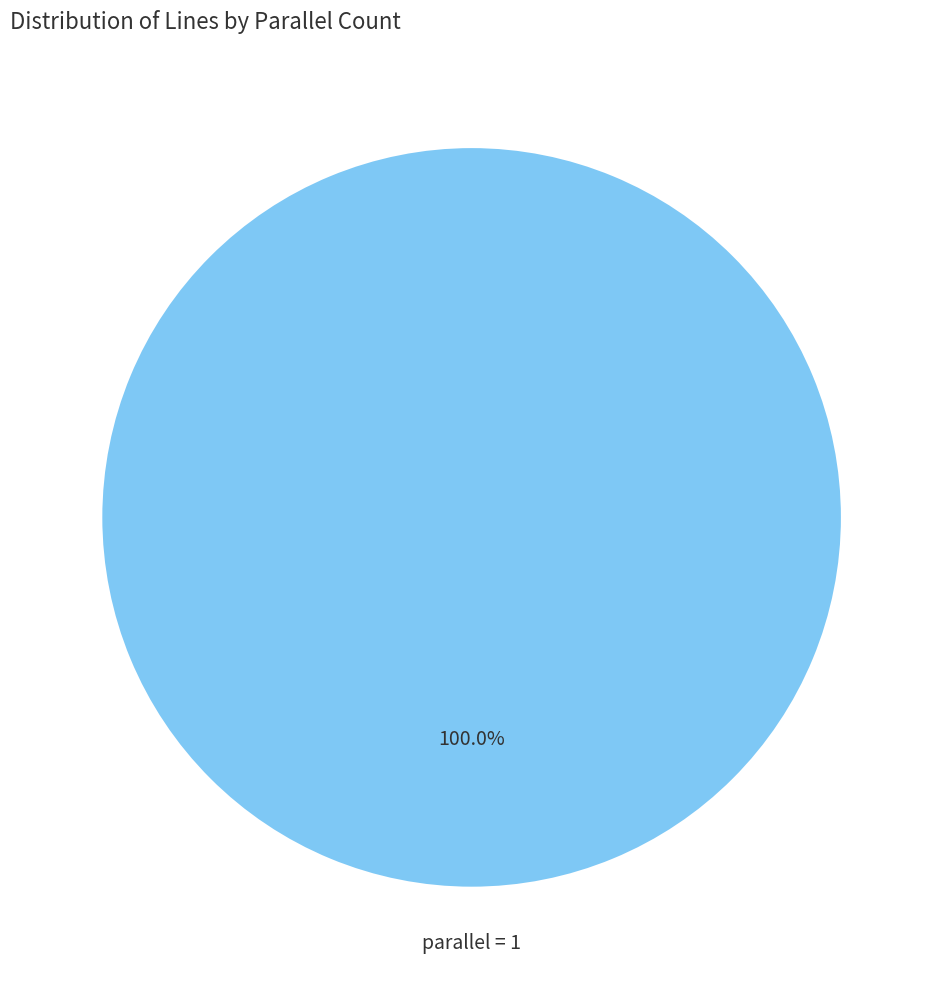

Is there a majority slice in this chart?

Yes